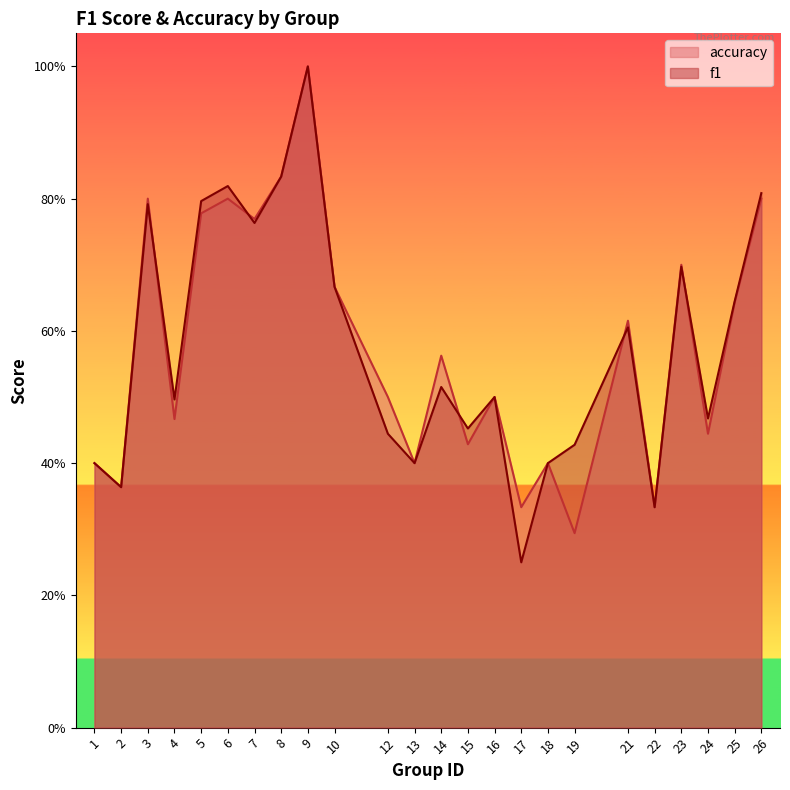

Count the accuracy values in the range 0 to 1.

24